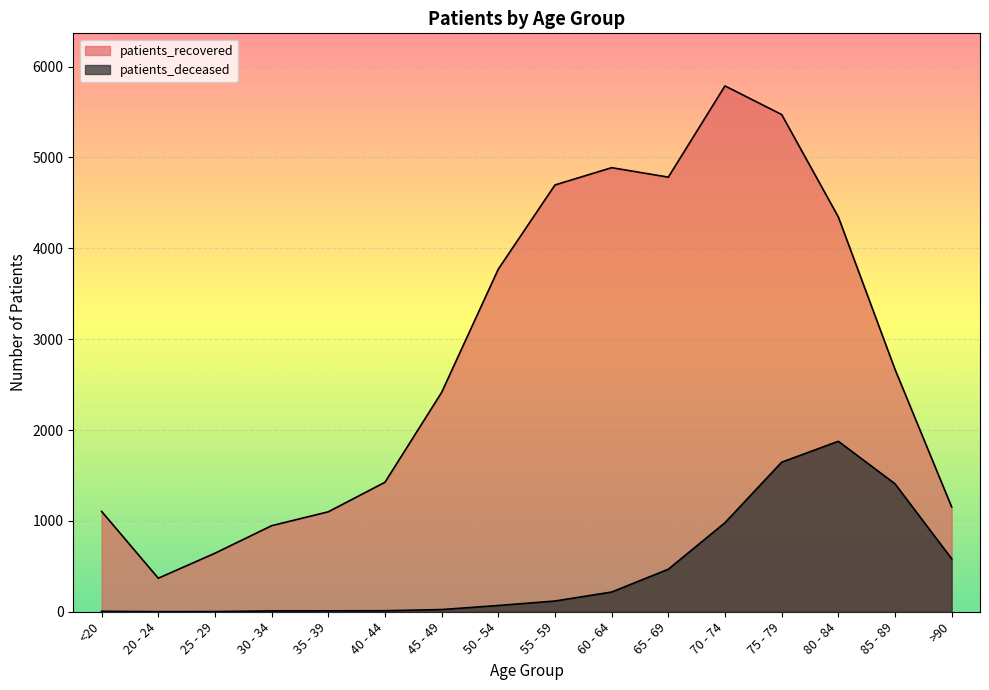

What position from the right is 80 - 84?

3